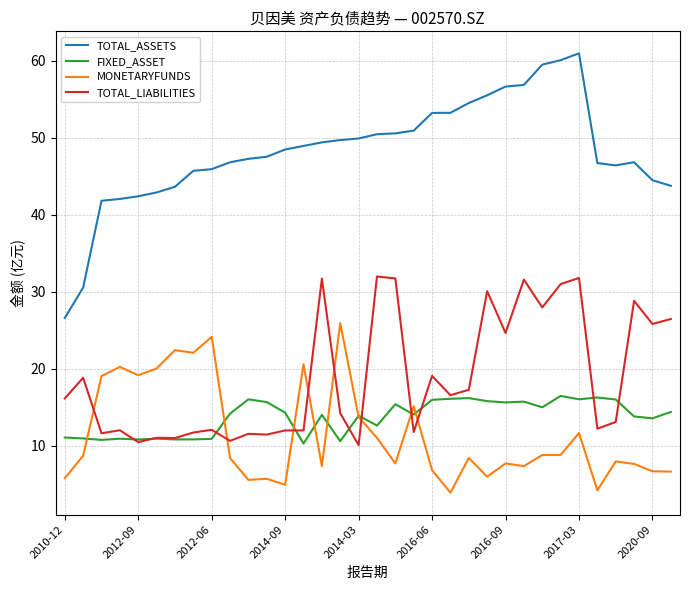

What is the highest value of the TOTAL_ASSETS series?

61.0